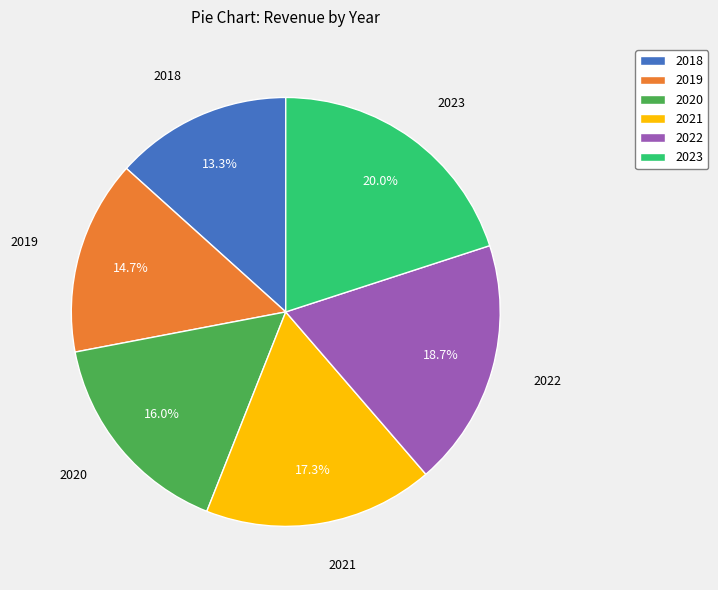

The 2023 slice represents 20% of the pie. True or false?

True